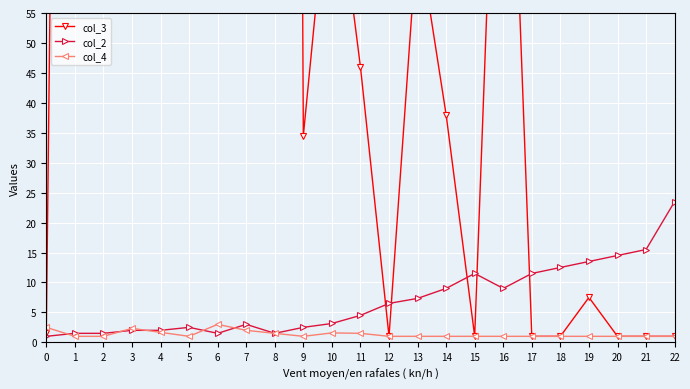

What is the maximum value for col_4?

3.0